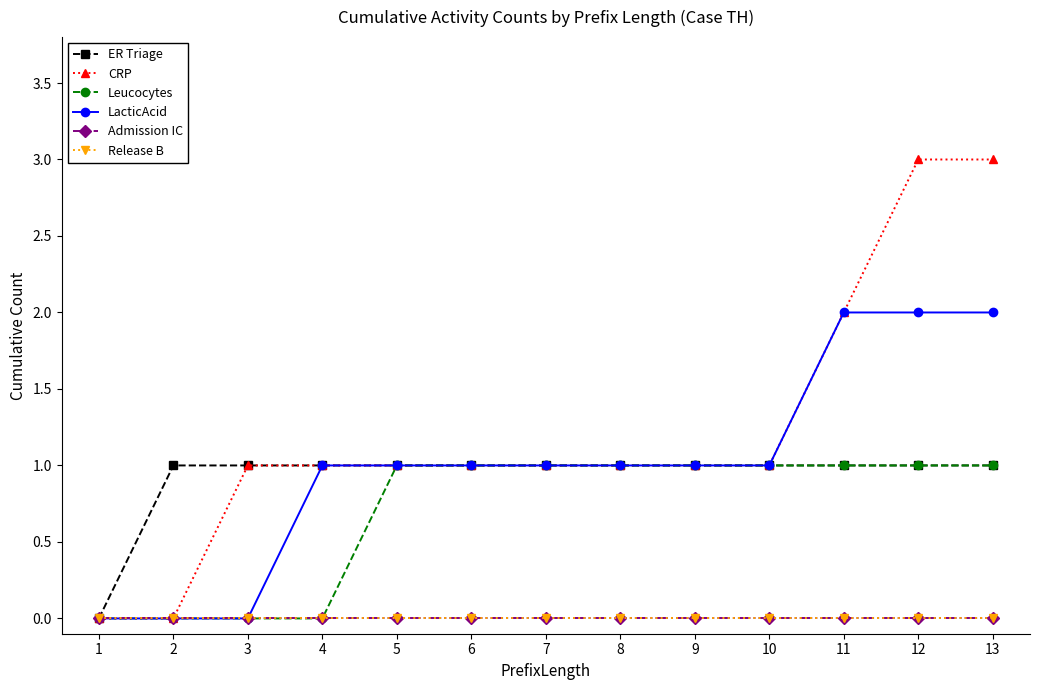

What is the maximum value shown in the chart?

3